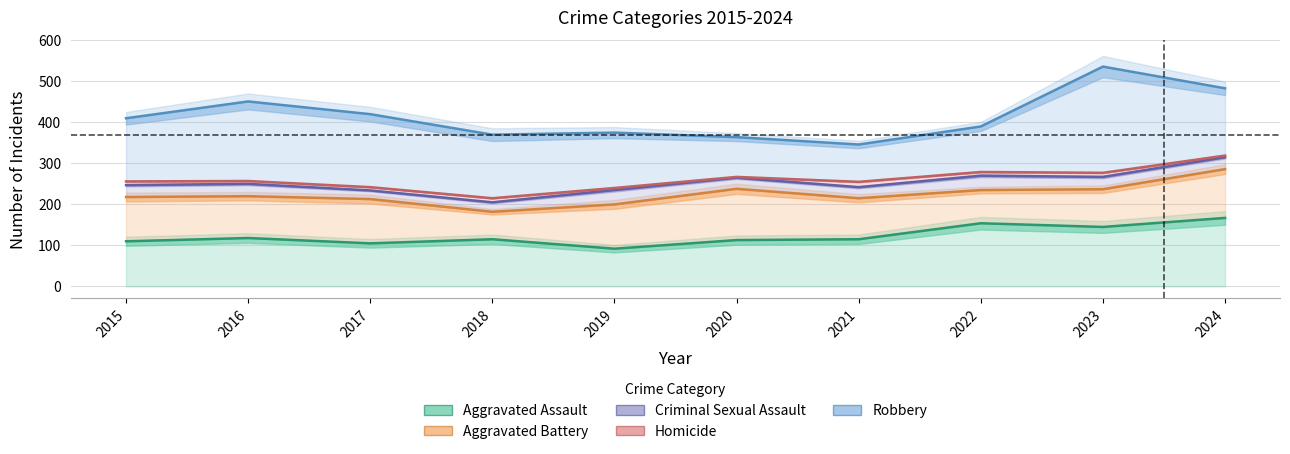

What is the value of the Robbery point at the 9th from the left?

536